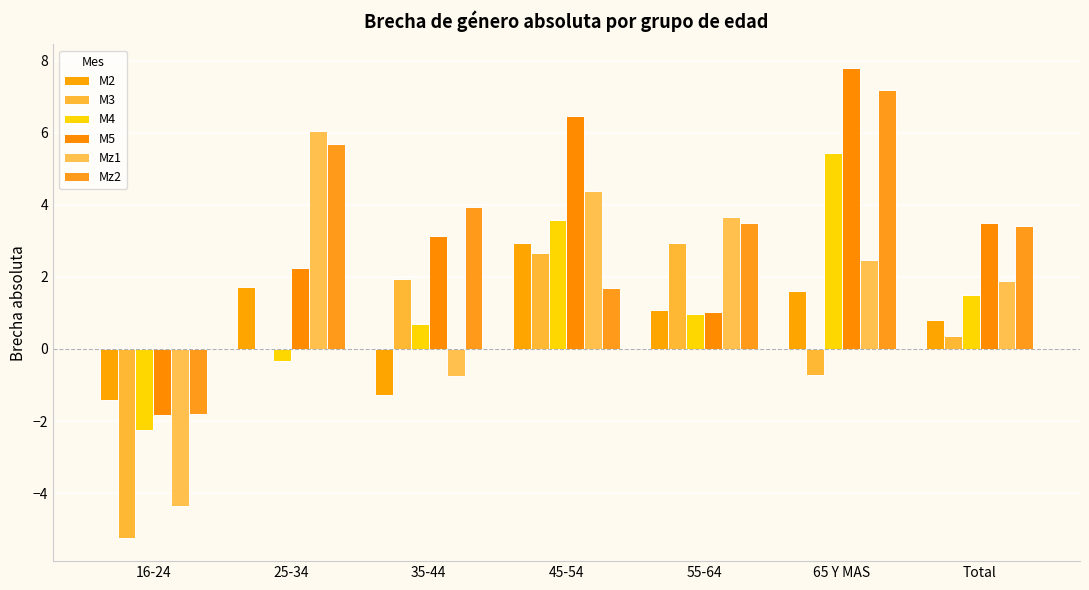

At how many categories does at least one series exceed 3?

6